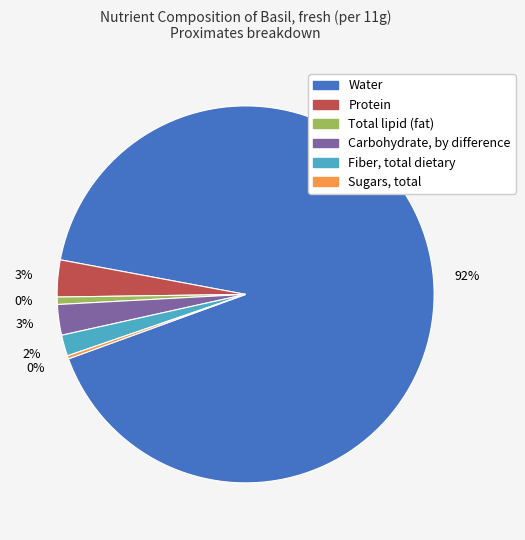

What percentage is NOT represented by Water?

8.5%